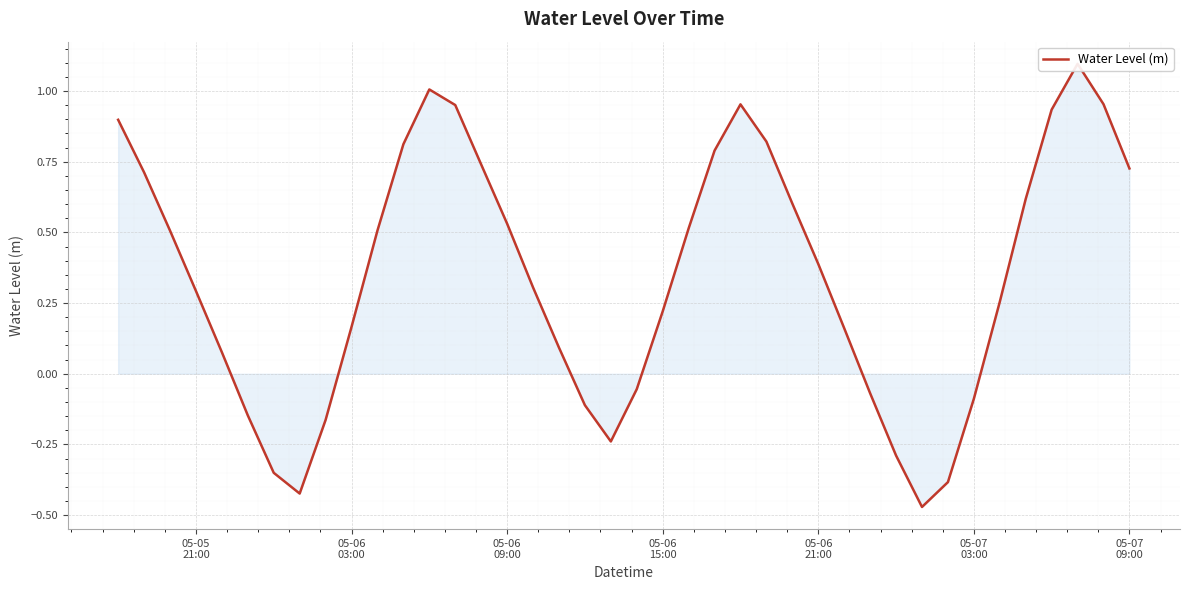

What is the maximum value shown in the chart?

1.1